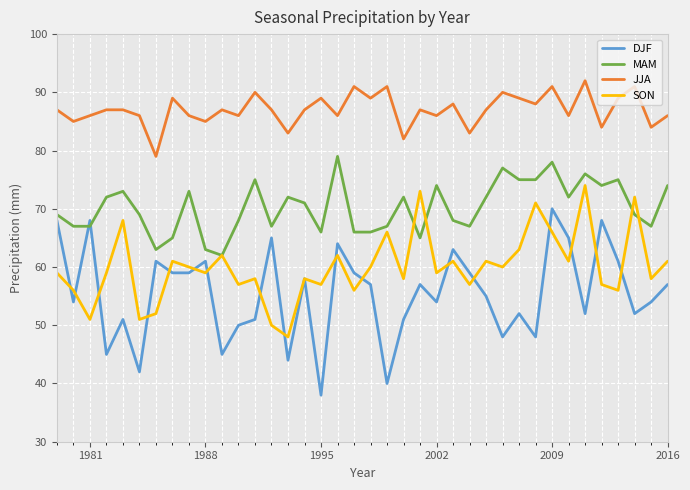

True or false: DJF and JJA intersect in this chart.

False